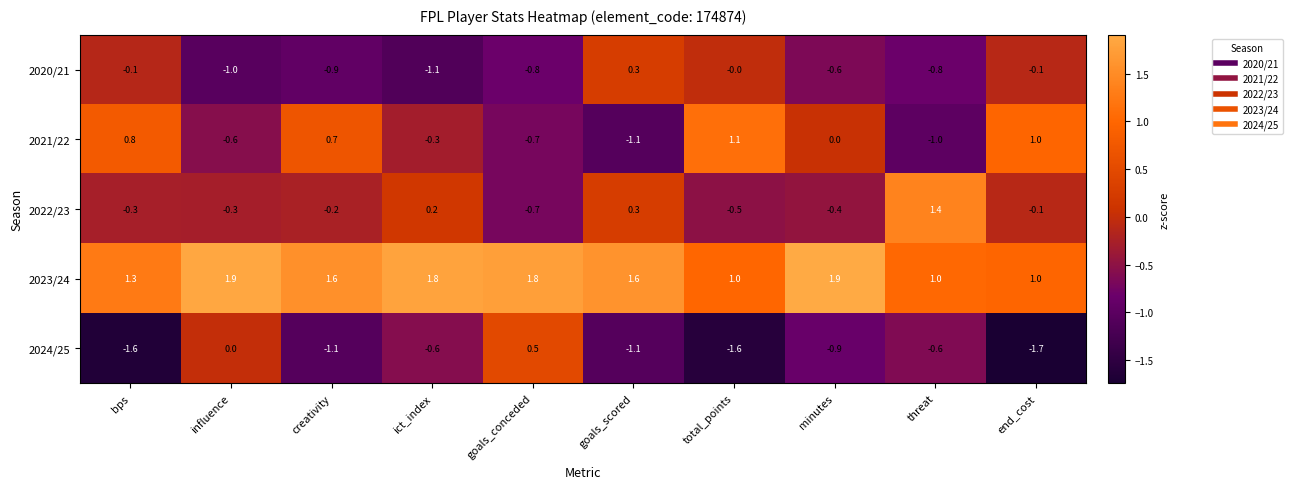

How many distinct data groups are displayed?

5